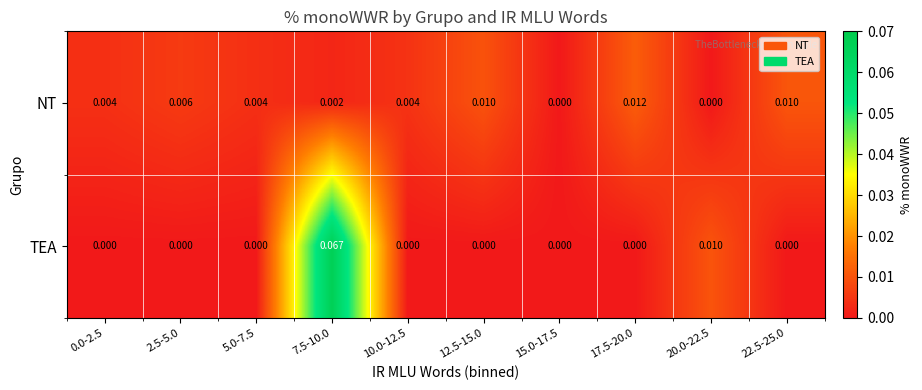

At which category is the sum across all series the highest?

7.5-10.0